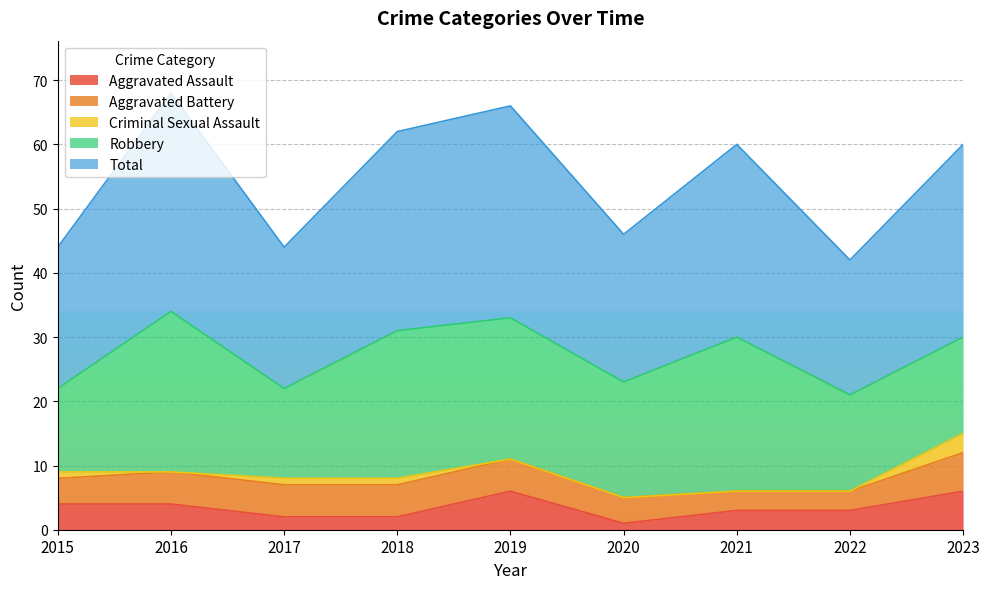

Reading left to right, extract all data points from this chart.

Aggravated Assault: 4	4	2	2	6	1	3	3	6
Aggravated Battery: 4	5	5	5	5	4	3	3	6
Criminal Sexual Assault: 1	0	1	1	0	0	0	0	3
Robbery: 13	25	14	23	22	18	24	15	15
Total: 22	34	22	31	33	23	30	21	30